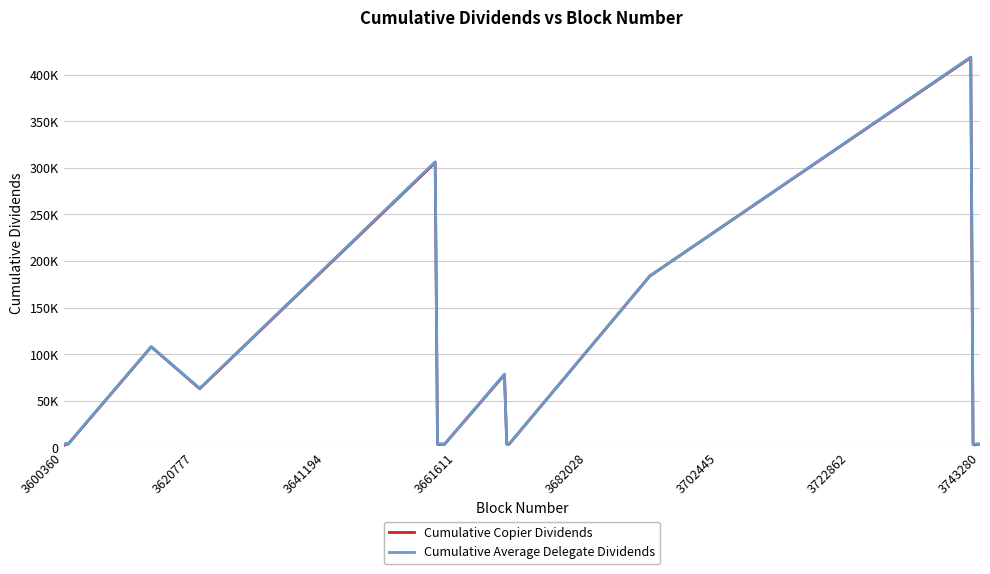

What are all the series names shown in the legend?

Cumulative Copier Dividends, Cumulative Average Delegate Dividends